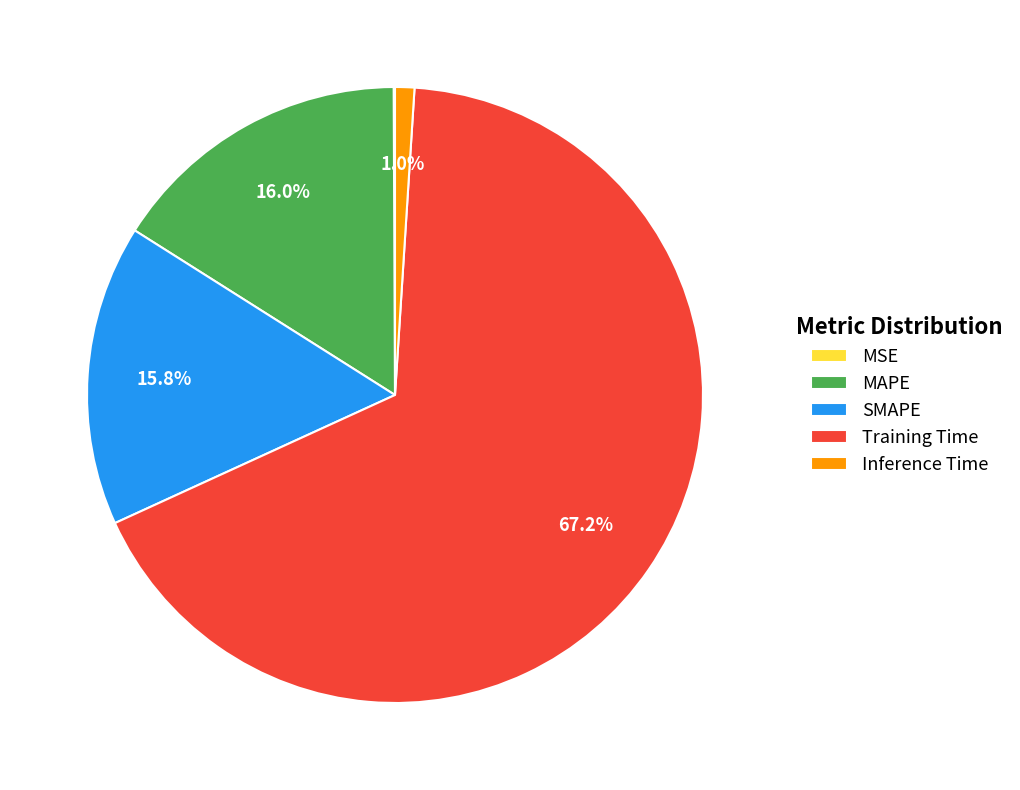

The Training Time slice represents 67% of the pie. True or false?

True